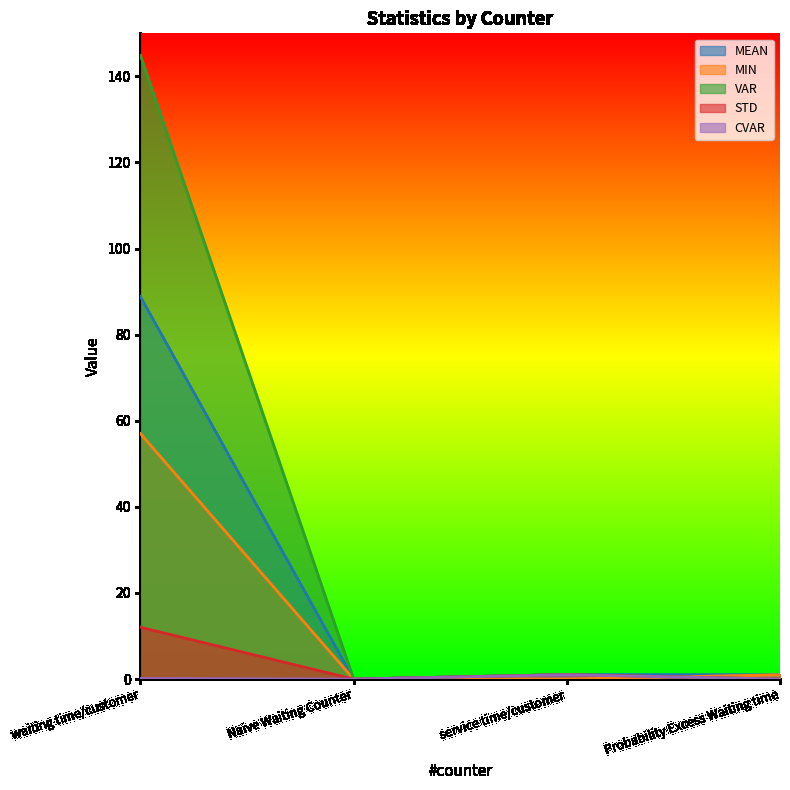

How many lines are shown in the chart?

5